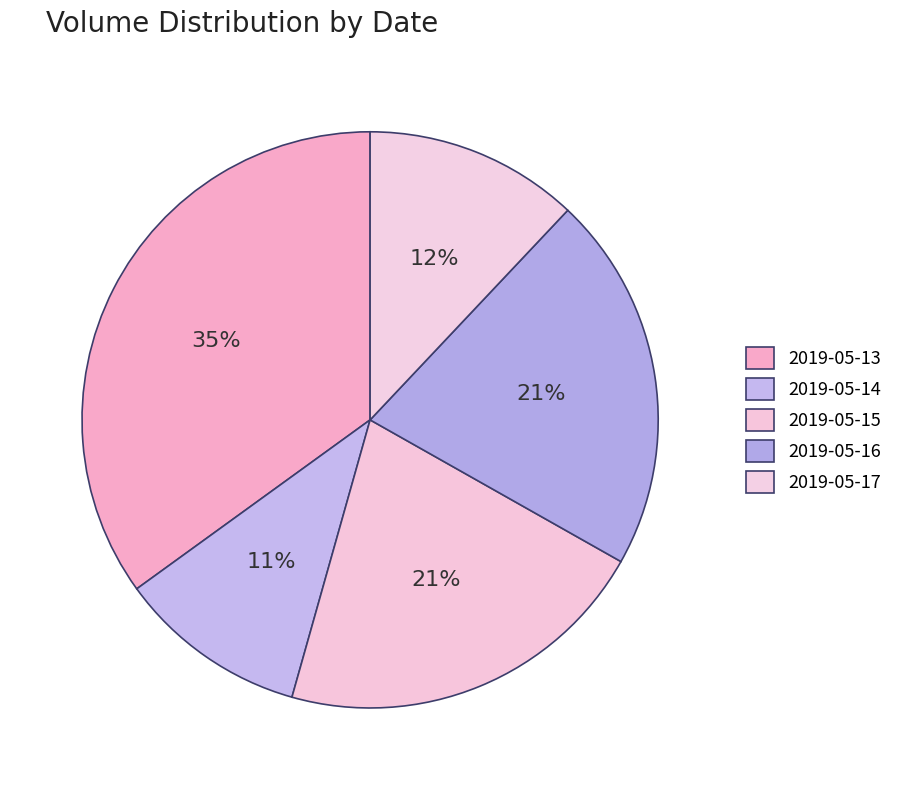

Which has a higher value, 2019-05-17 or 2019-05-13?

2019-05-13